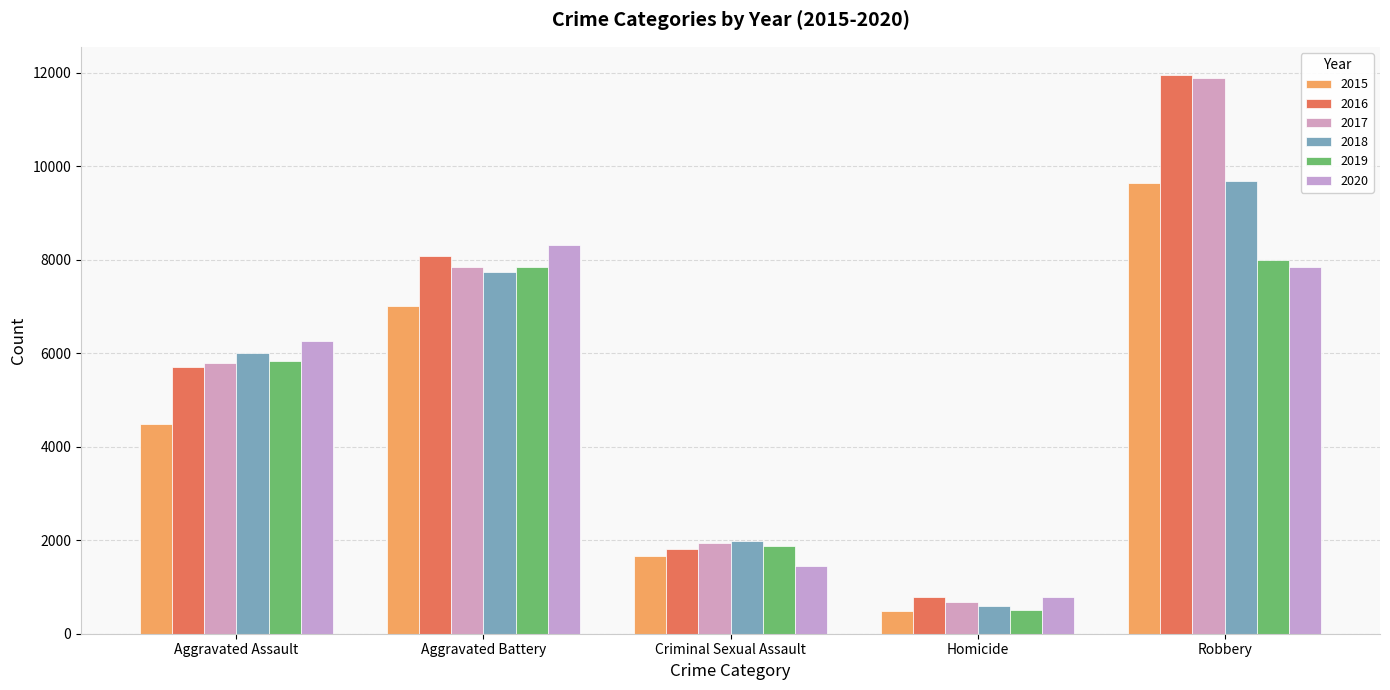

Reading right to left, list all the values displayed in this chart.

2015: Robbery=9638	Homicide=496	Criminal Sexual Assault=1670	Aggravated Battery=7018	Aggravated Assault=4480
2016: Robbery=11960	Homicide=786	Criminal Sexual Assault=1818	Aggravated Battery=8085	Aggravated Assault=5712
2017: Robbery=11880	Homicide=672	Criminal Sexual Assault=1949	Aggravated Battery=7845	Aggravated Assault=5793
2018: Robbery=9679	Homicide=589	Criminal Sexual Assault=1981	Aggravated Battery=7734	Aggravated Assault=6001
2019: Robbery=7994	Homicide=498	Criminal Sexual Assault=1879	Aggravated Battery=7857	Aggravated Assault=5841
2020: Robbery=7855	Homicide=787	Criminal Sexual Assault=1454	Aggravated Battery=8319	Aggravated Assault=6263